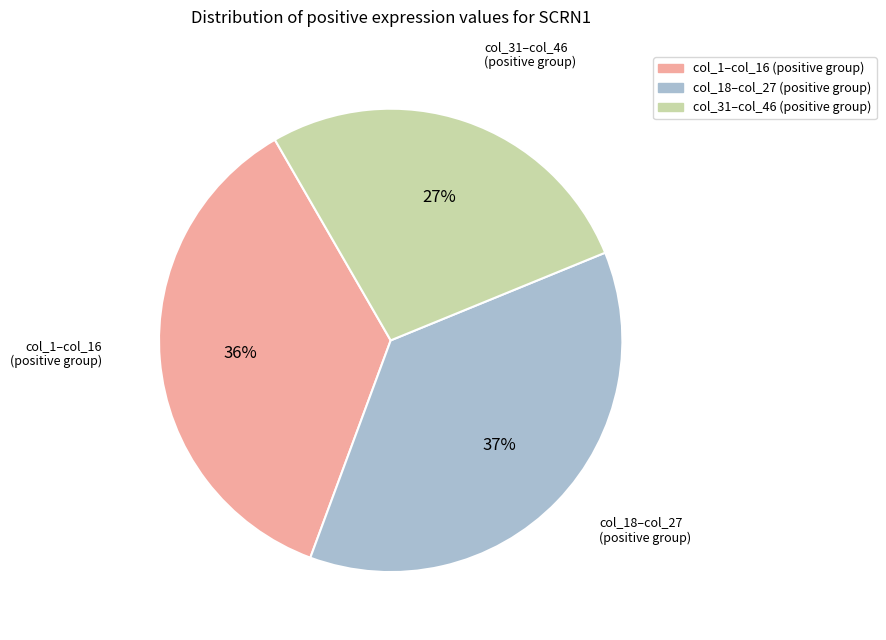

Which has a higher value, col_31–col_46 (positive group) or col_1–col_16 (positive group)?

col_1–col_16 (positive group)